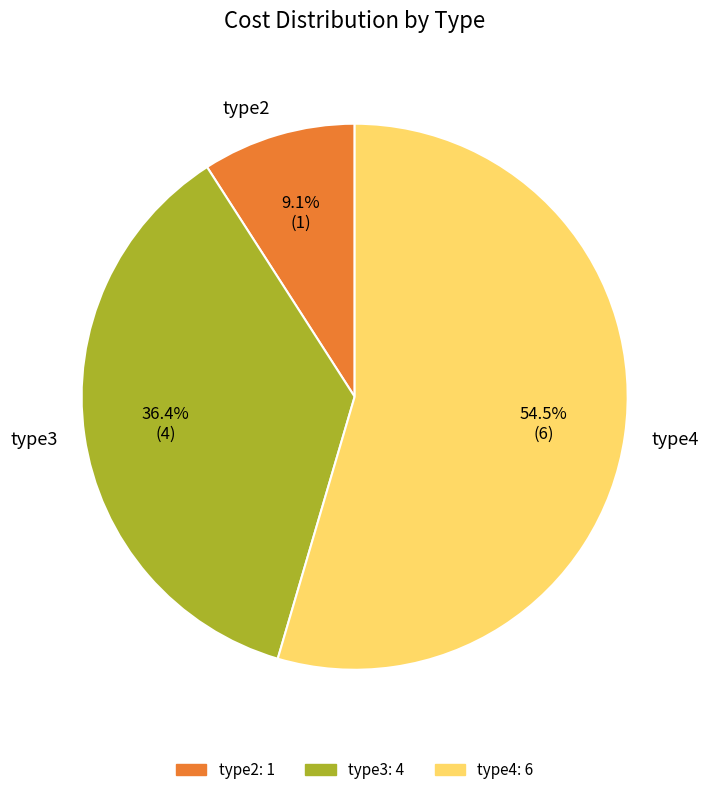

Is there a majority slice in this chart?

Yes